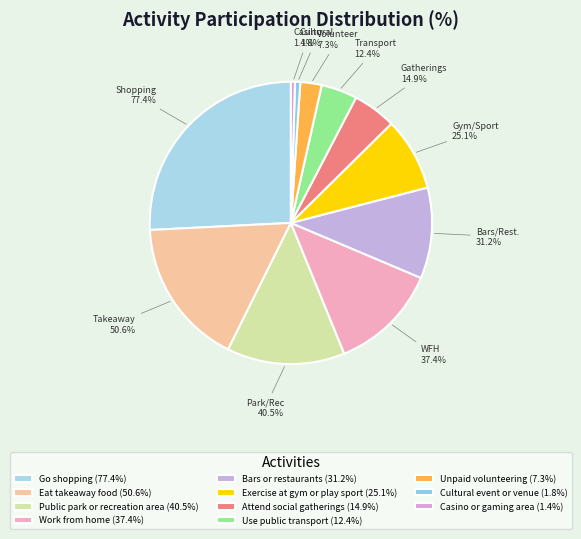

Combined, what portion of the pie is Bars or restaurants and Cultural event or venue?

11.0%